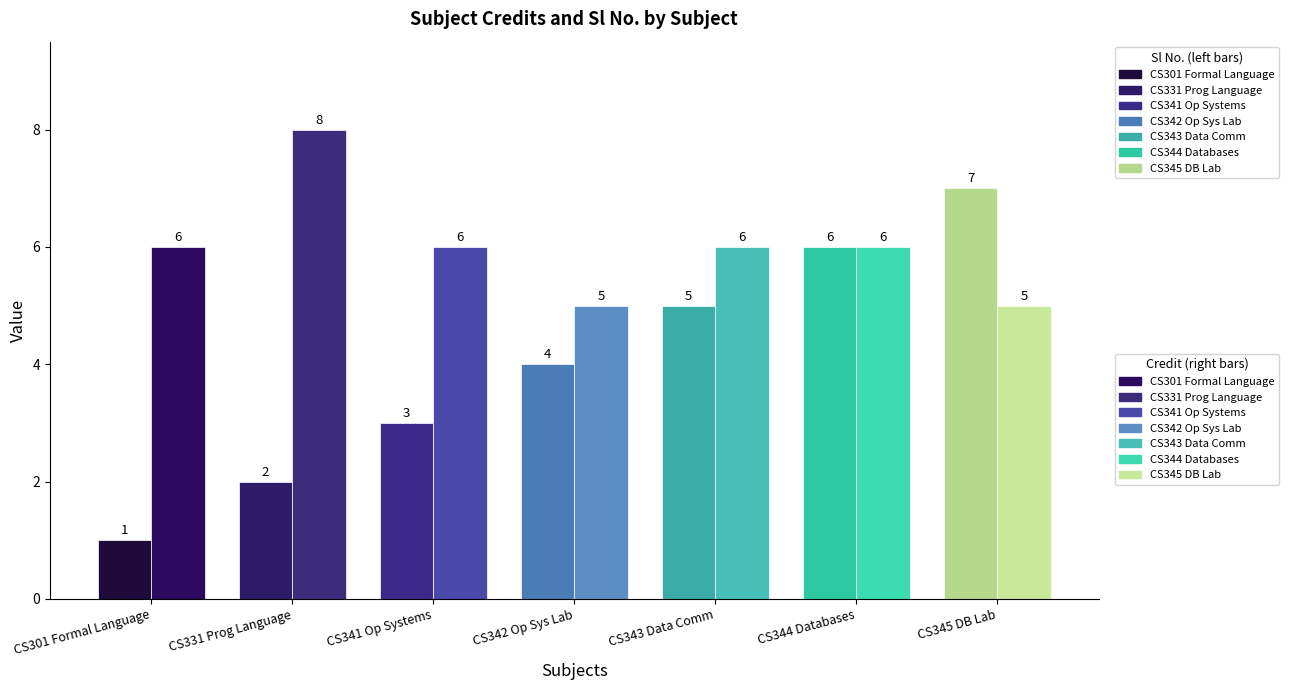

Which series has the widest spread of values?

Sl No.